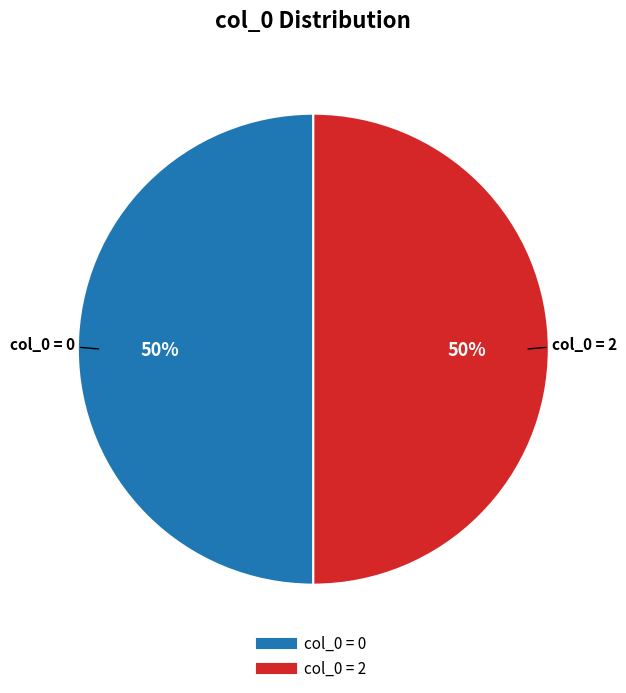

To the nearest percent, what is the average slice percentage?

50%